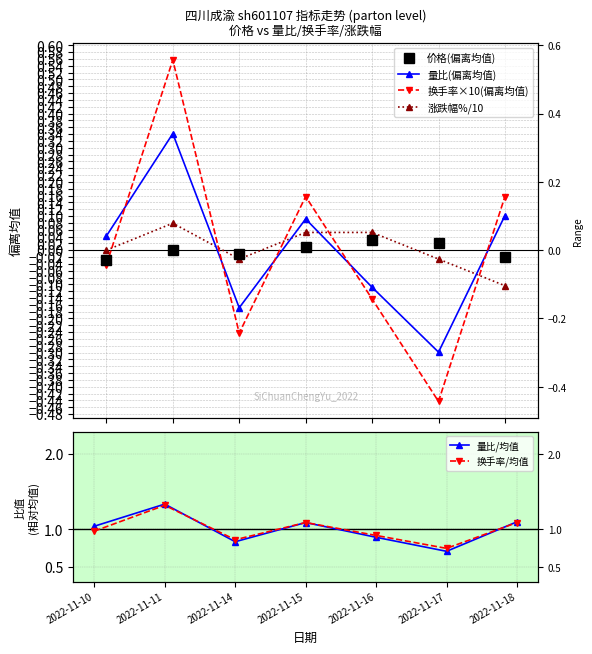

What are all the series names shown in the legend?

价格(偏离均值), 量比(偏离均值), 换手率×10(偏离均值), 涨跌幅%/10, 量比/均值, 换手率/均值